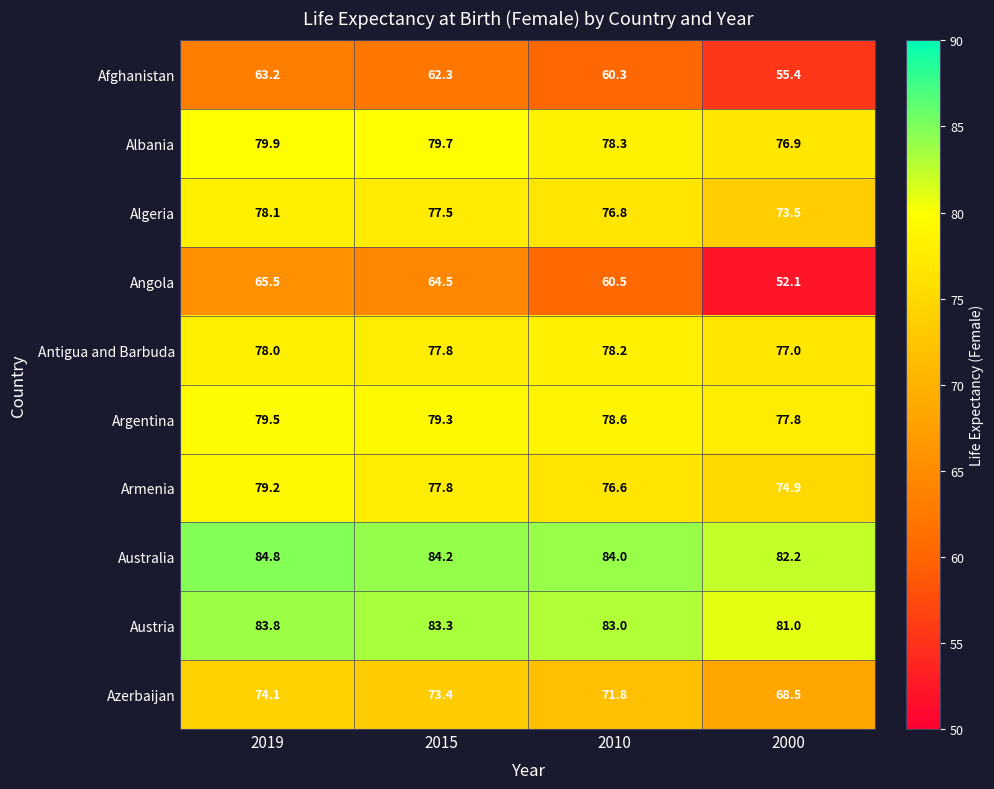

Where does the Angola series first go above 64?

2019